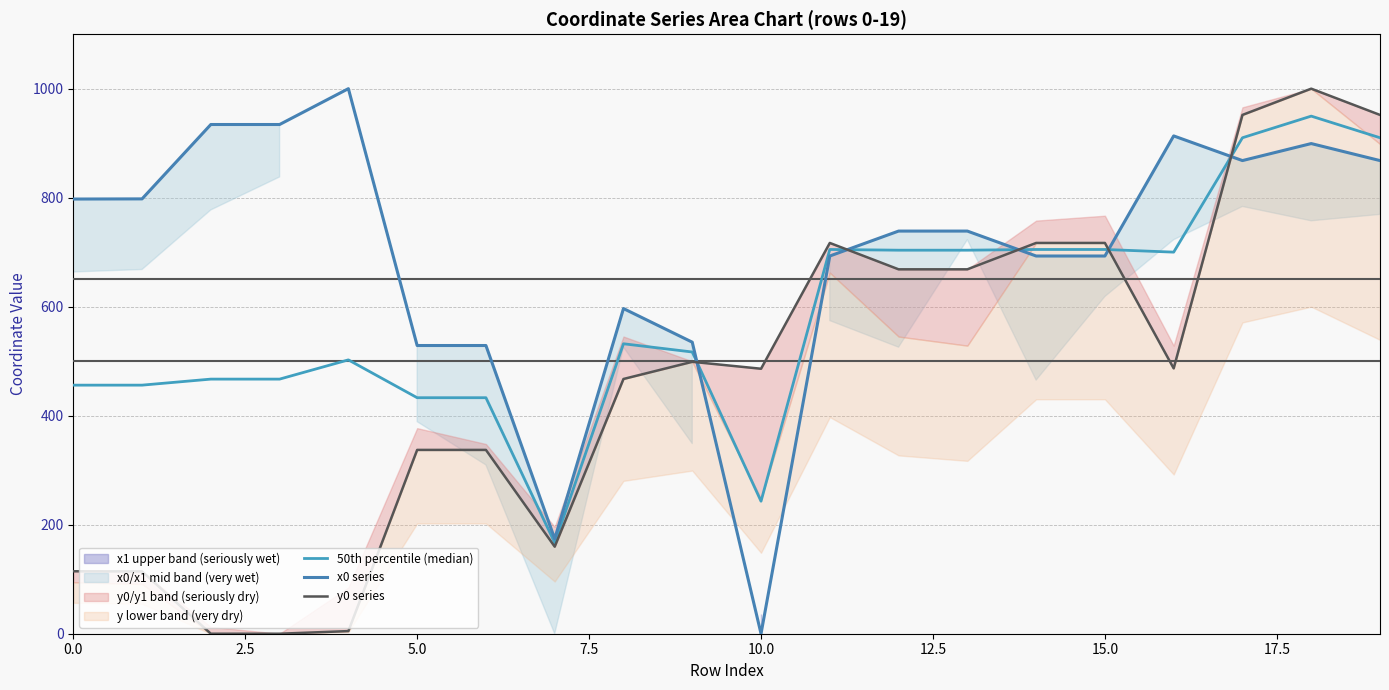

What is the label of the 10th point from the left?

9